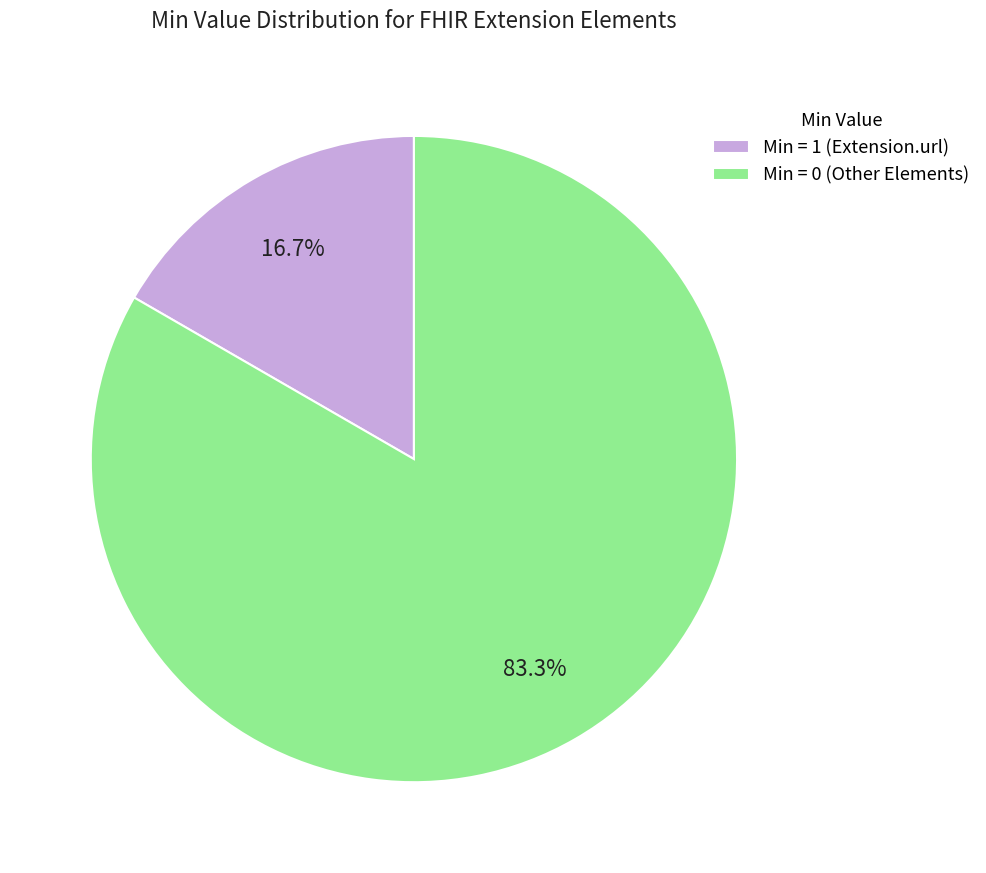

Do Min = 1 (Extension.url) and Min = 0 (Other Elements) together represent more than half of the pie?

Yes